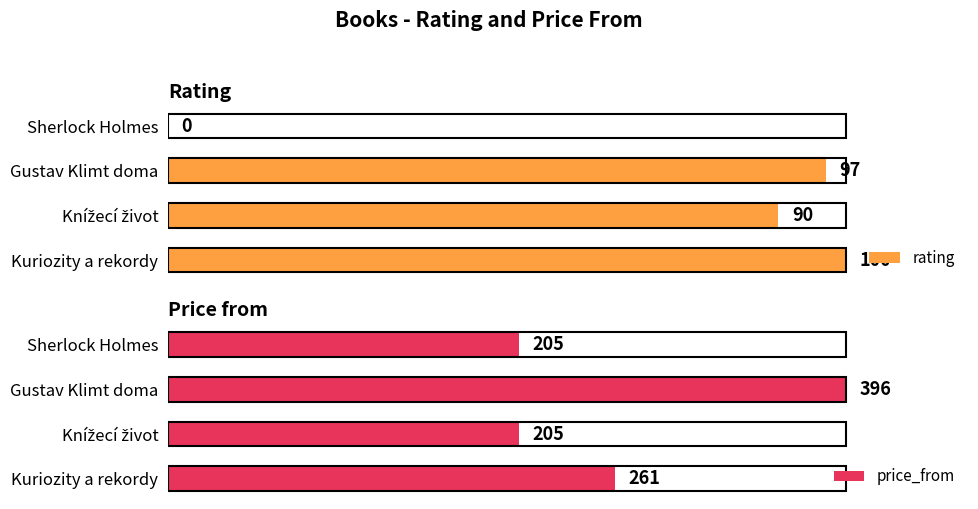

How many positive values does the rating series have?

3